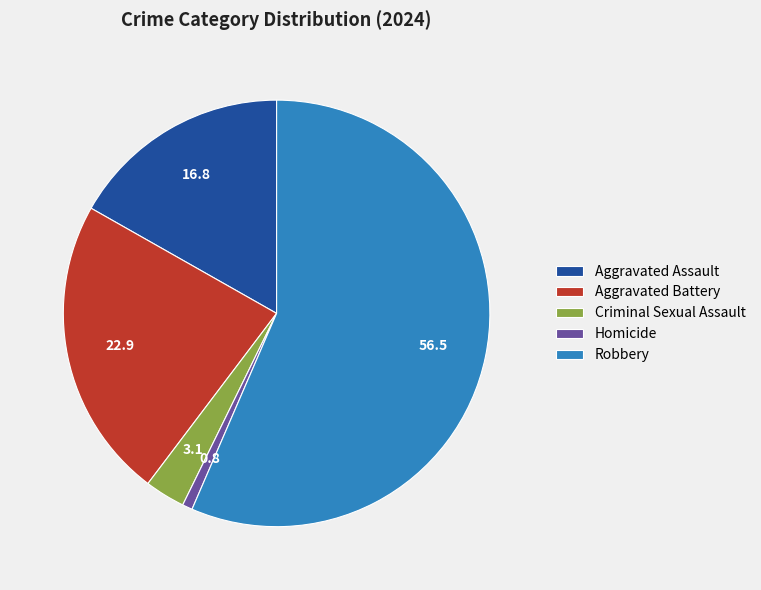

Rank the categories by value from lowest to highest.

Homicide, Criminal Sexual Assault, Aggravated Assault, Aggravated Battery, Robbery